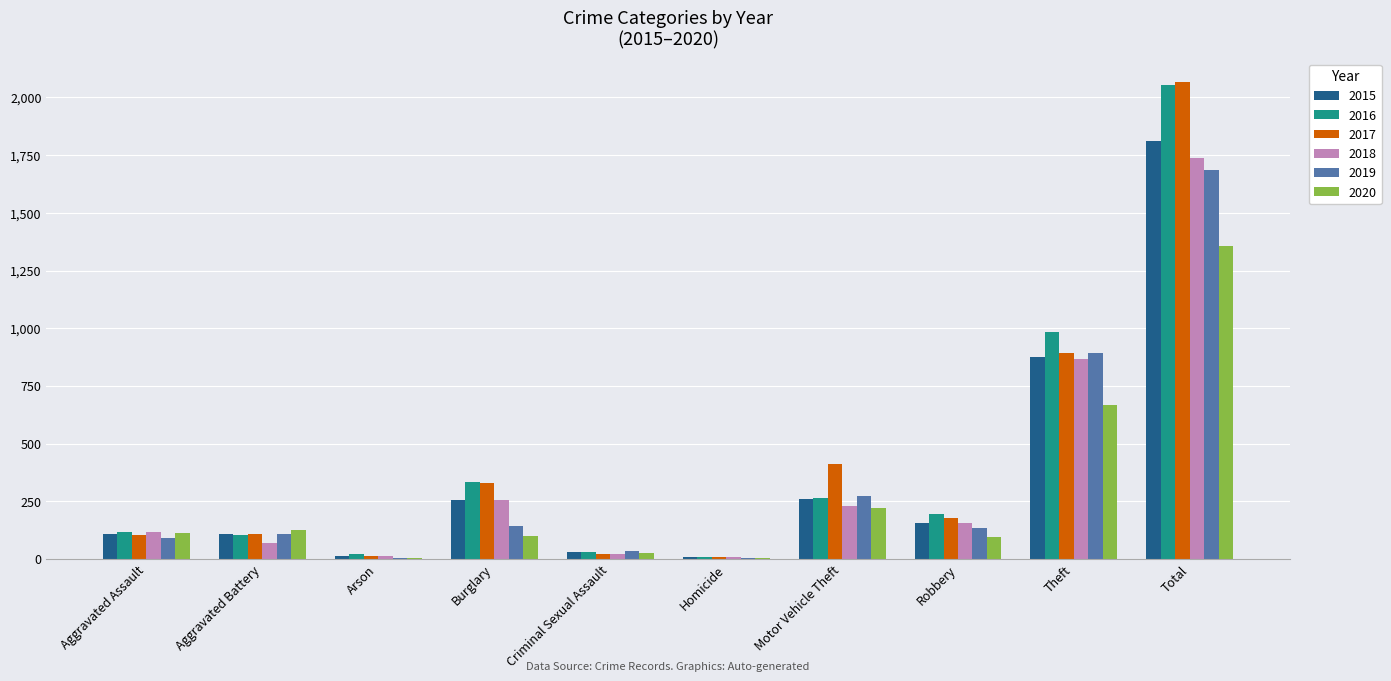

Is the value of 2019 at Aggravated Assault greater than the value of 2016 at Theft?

No